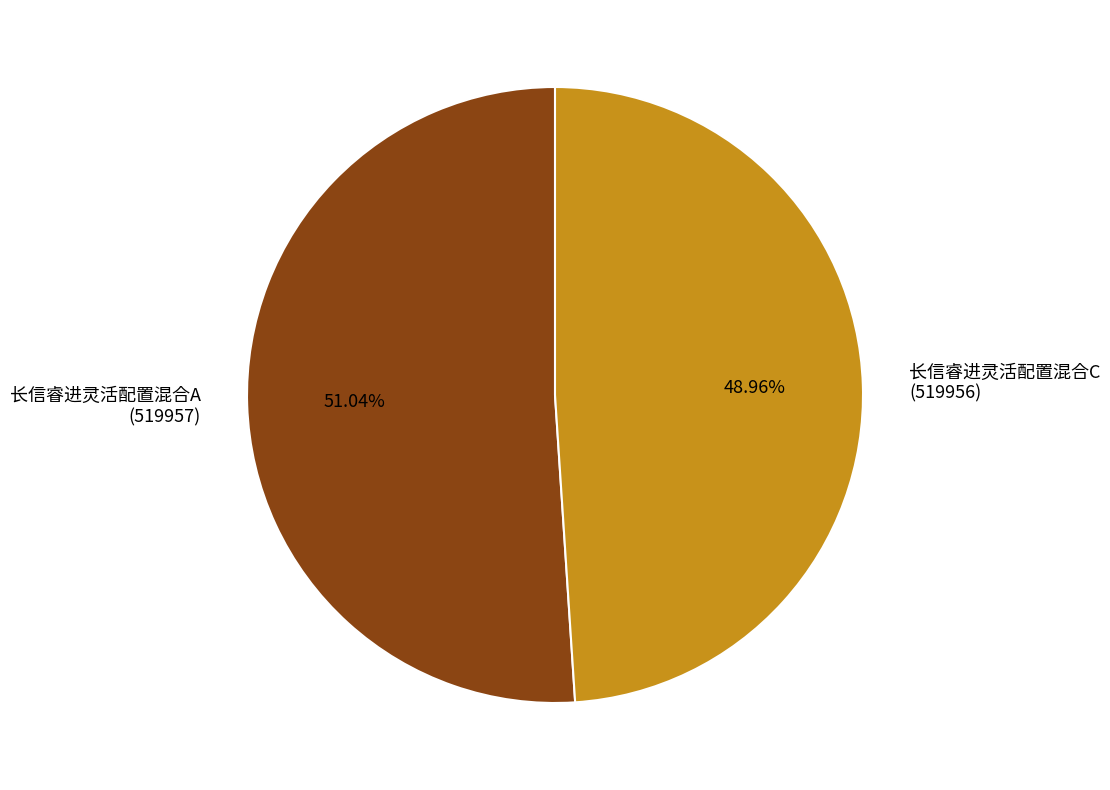

Combined, do 长信睿进灵活配置混合C (519956) and 长信睿进灵活配置混合A (519957) account for over 50%?

Yes